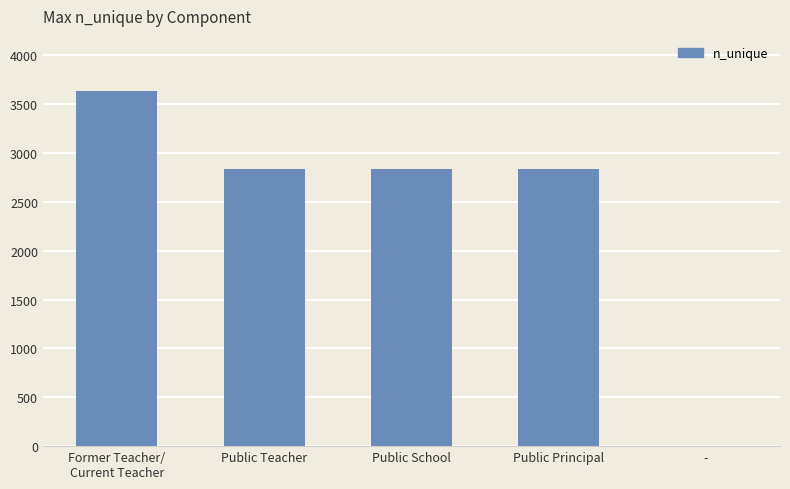

Is it true that the value at - is 2?

True